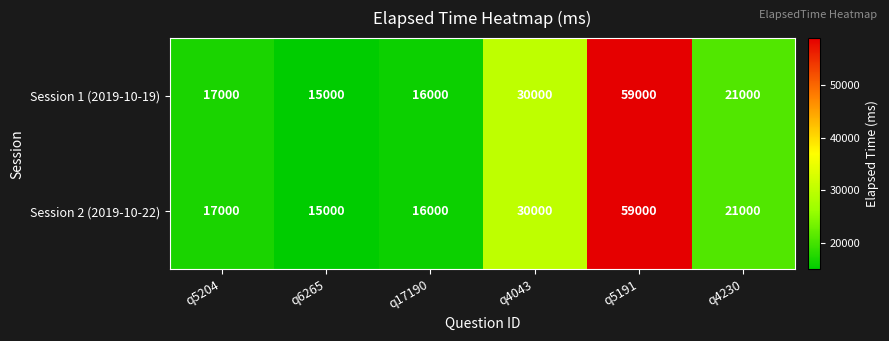

Reading right to left, what are all the values shown in this chart?

Session 1 (2019-10-19): q4230=21000	q5191=59000	q4043=30000	q17190=16000	q6265=15000	q5204=17000
Session 2 (2019-10-22): q4230=21000	q5191=59000	q4043=30000	q17190=16000	q6265=15000	q5204=17000